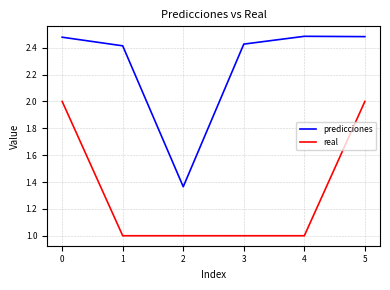

What is the spread (max minus min) of values at 4?

1.5